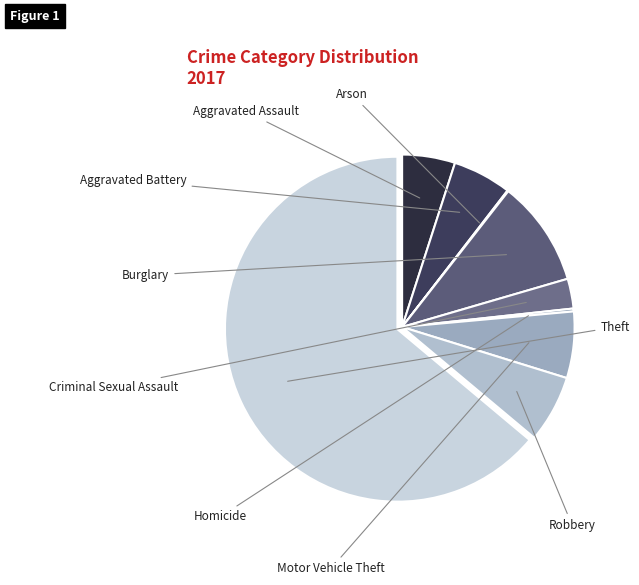

Count the number of slices in the pie.

9